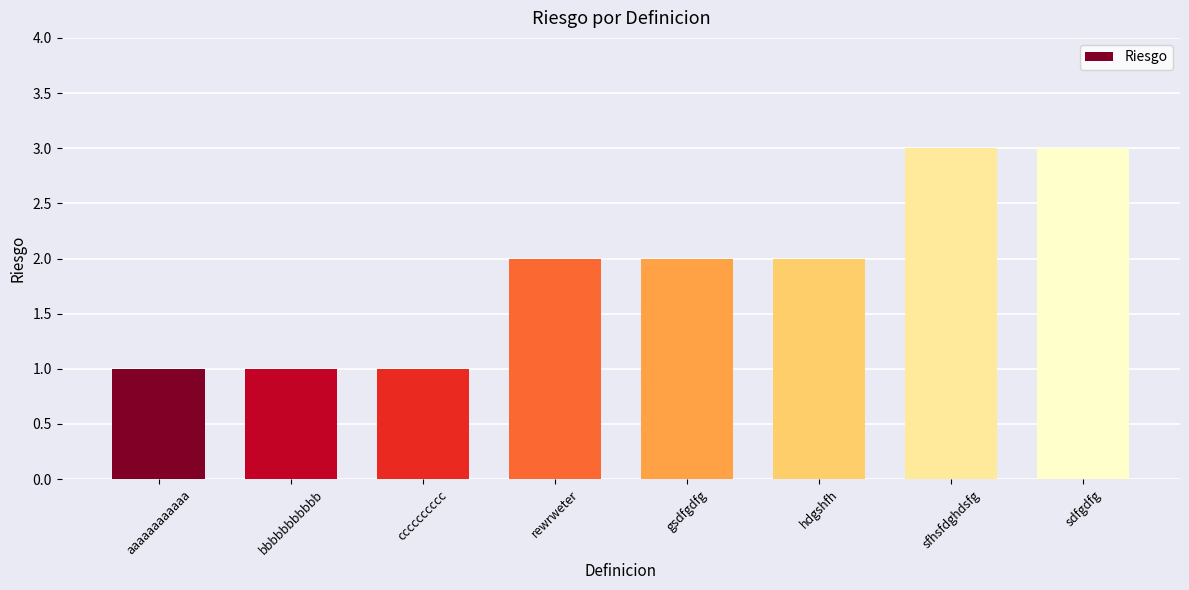

What is the ratio of the value at sdfgdfg to the value at gsdfgdfg?

1.5